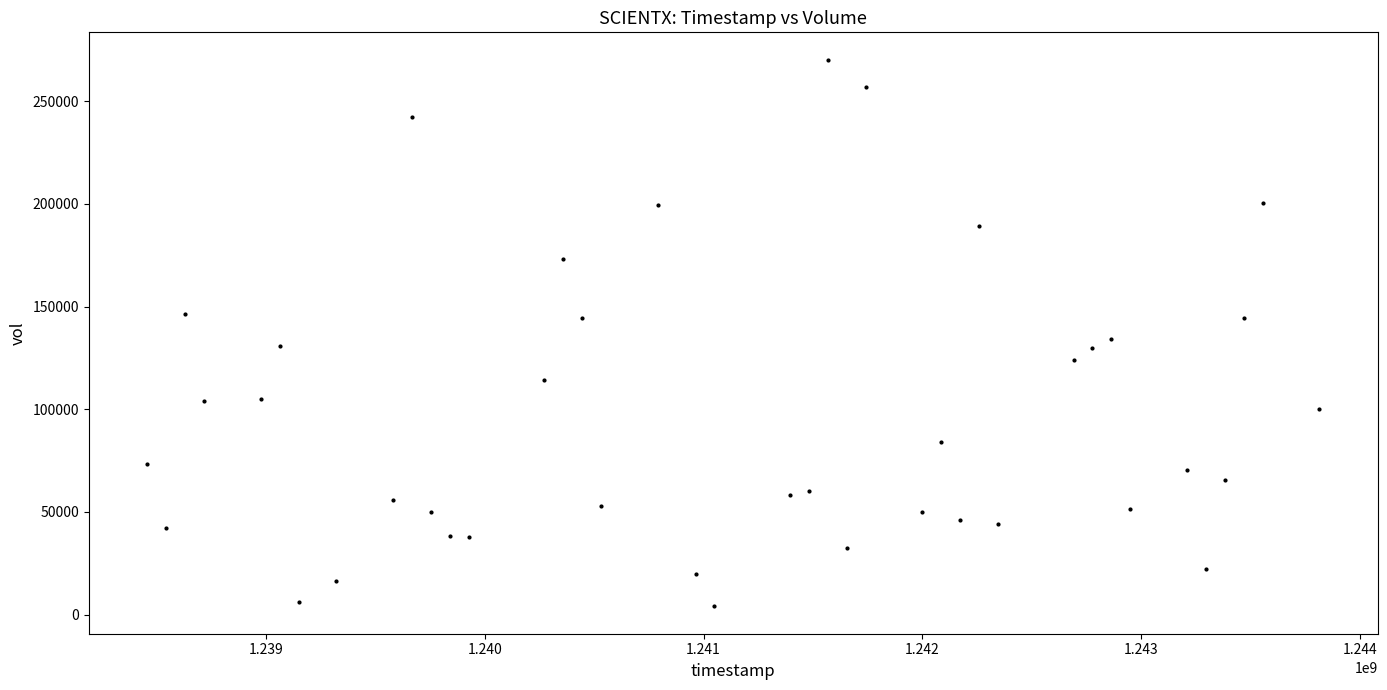

What Y value in the scatter plot is closest to 137100?

134000